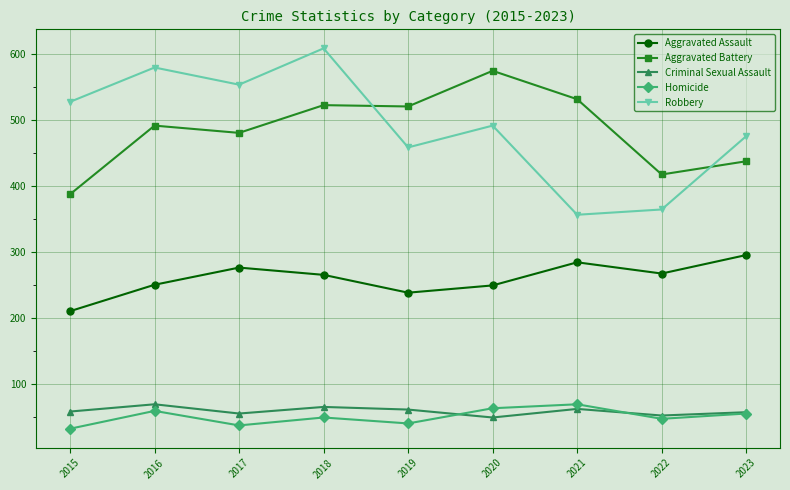

Which series changed the most between 2017 and 2019?

Robbery